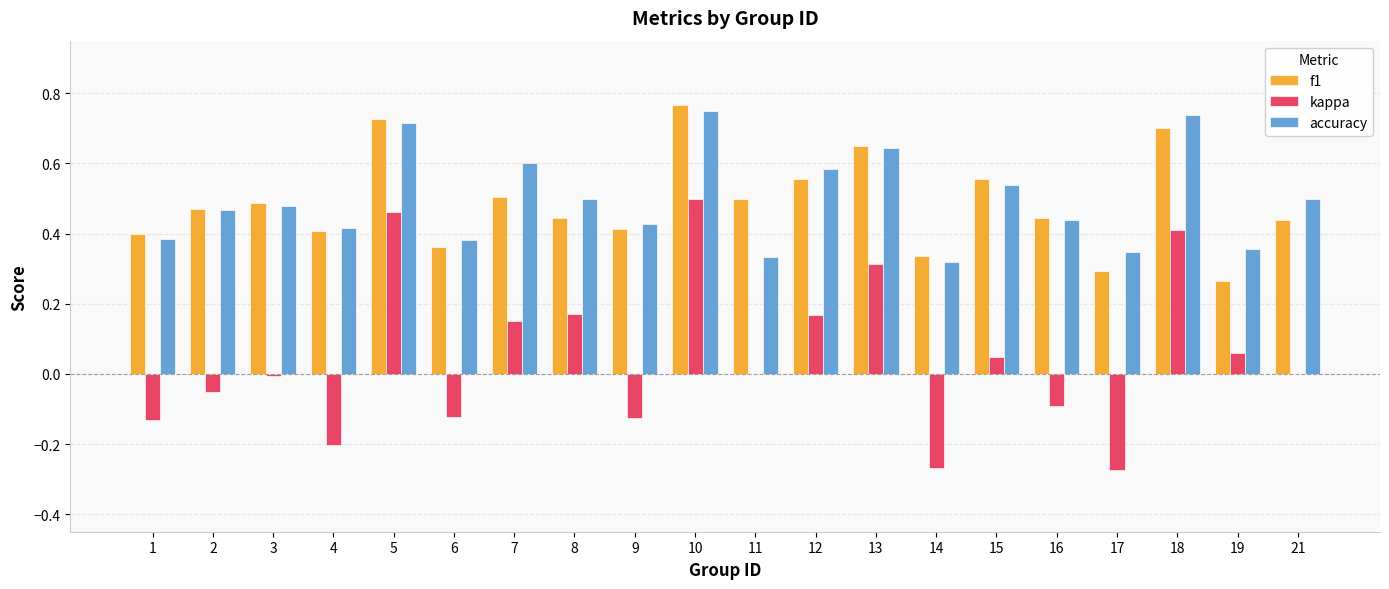

At which category is the sum across all series the highest?

10